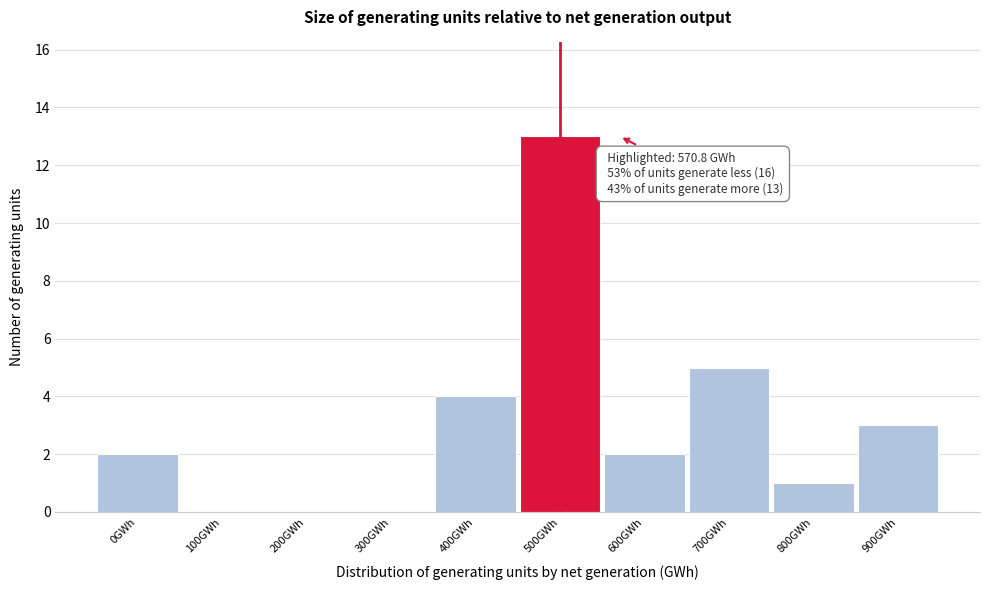

Reading left to right, list all the values displayed in this chart.

0GWh=2	100GWh=0	200GWh=0	300GWh=0	400GWh=4	500GWh=13	600GWh=2	700GWh=5	800GWh=1	900GWh=3